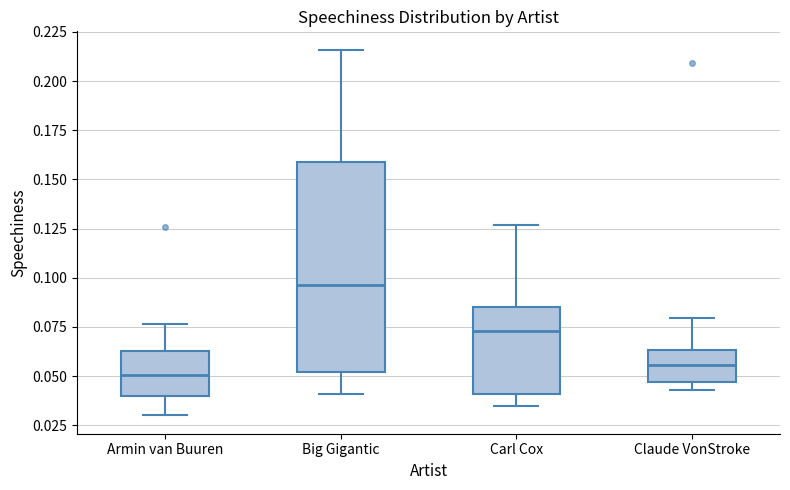

Reading left to right, read every box against the y-axis: the position of its median line, the range the box covers, and the ends of its whiskers. The values are not printed on the chart, so give them approximately, as read against the axis.

Armin van Buuren: median 0.050, box 0.040 to 0.065, whiskers 0.030 to 0.075
Big Gigantic: median 0.095, box 0.050 to 0.160, whiskers 0.040 to 0.215
Carl Cox: median 0.075, box 0.040 to 0.085, whiskers 0.035 to 0.125
Claude VonStroke: median 0.055, box 0.045 to 0.065, whiskers 0.045 (just below the box's lower edge) to 0.080